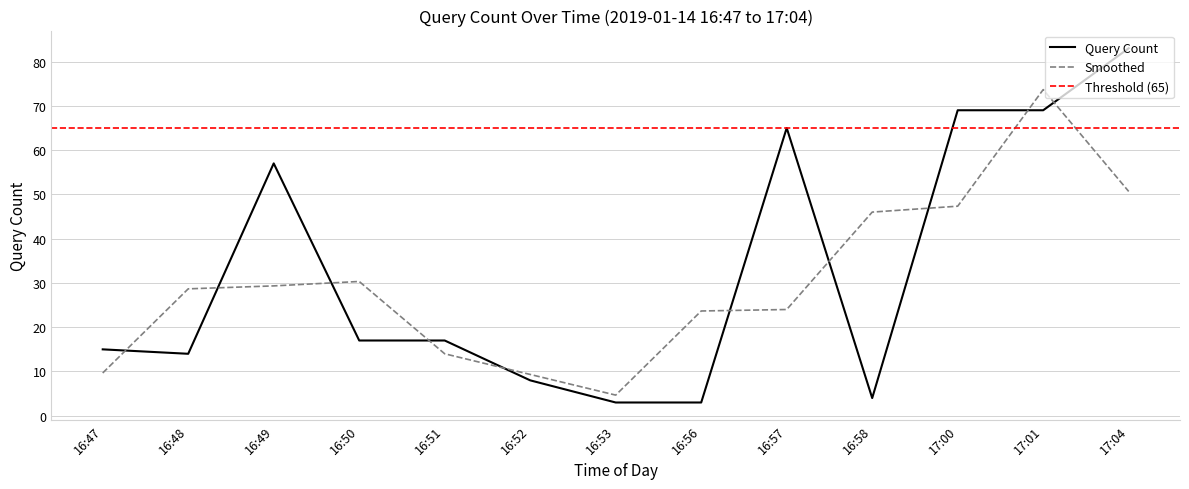

What is the greatest value displayed?

83